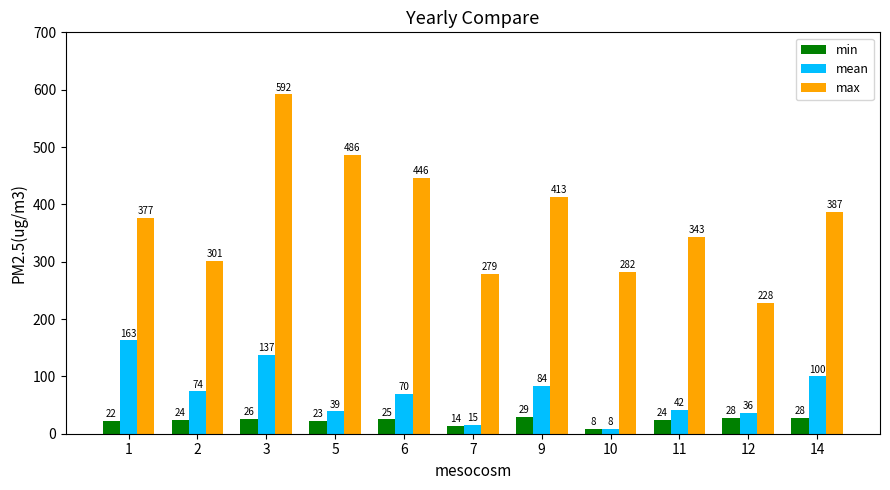

What is the sum of all max values?

4134